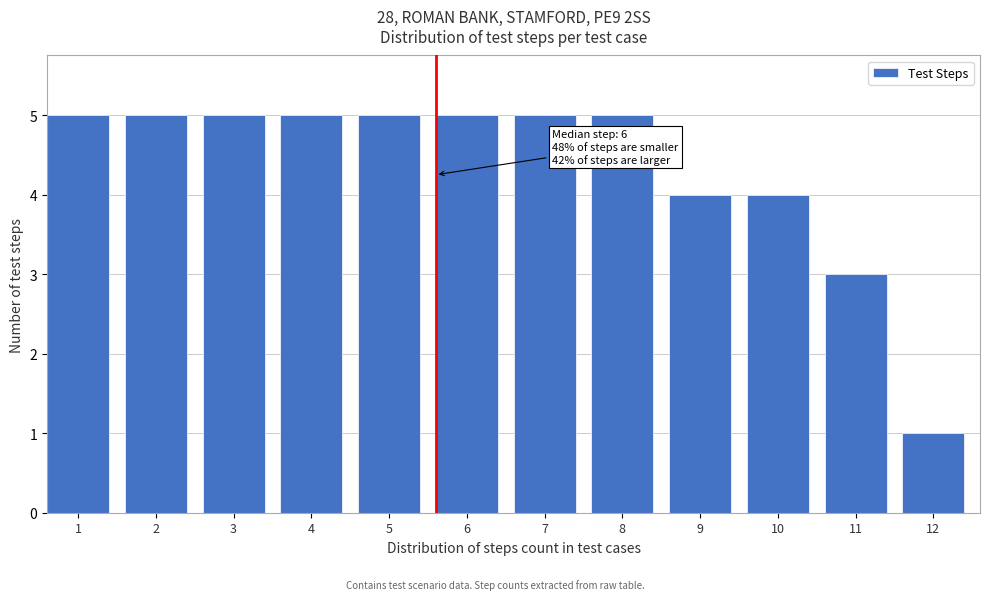

Reading left to right, what are all the values shown in this chart?

1=5	2=5	3=5	4=5	5=5	6=5	7=5	8=5	9=4	10=4	11=3	12=1